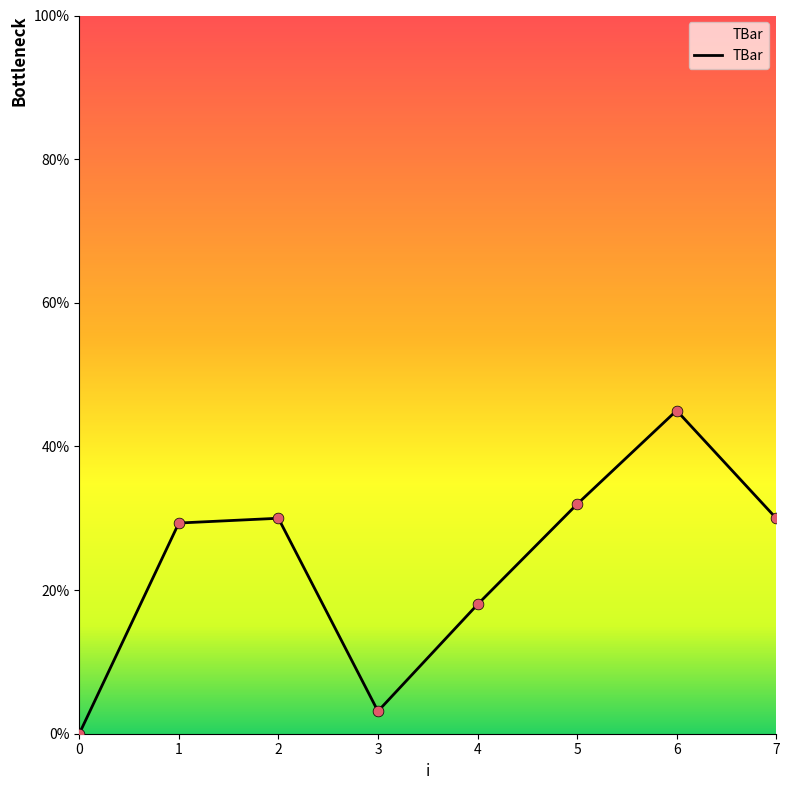

What is the change in value from 0 to 3?

+3.1